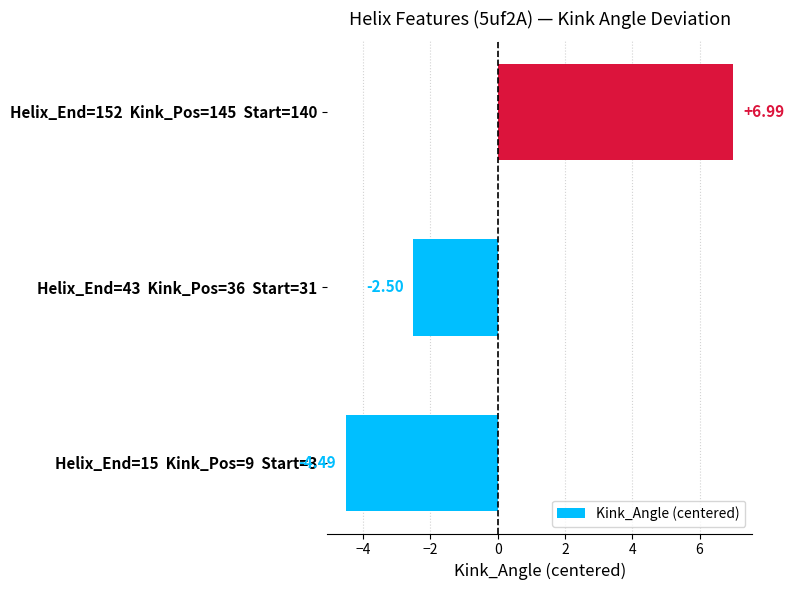

What is the difference between the values at Helix_End=152  Kink_Pos=145  Start=140 and Helix_End=15  Kink_Pos=9  Start=3?

11.5